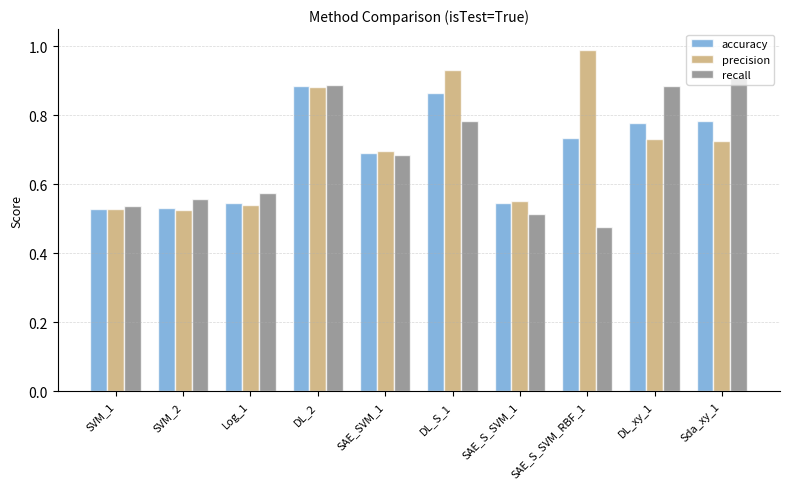

What is the label of the 2nd bar from the right?

DL_xy_1